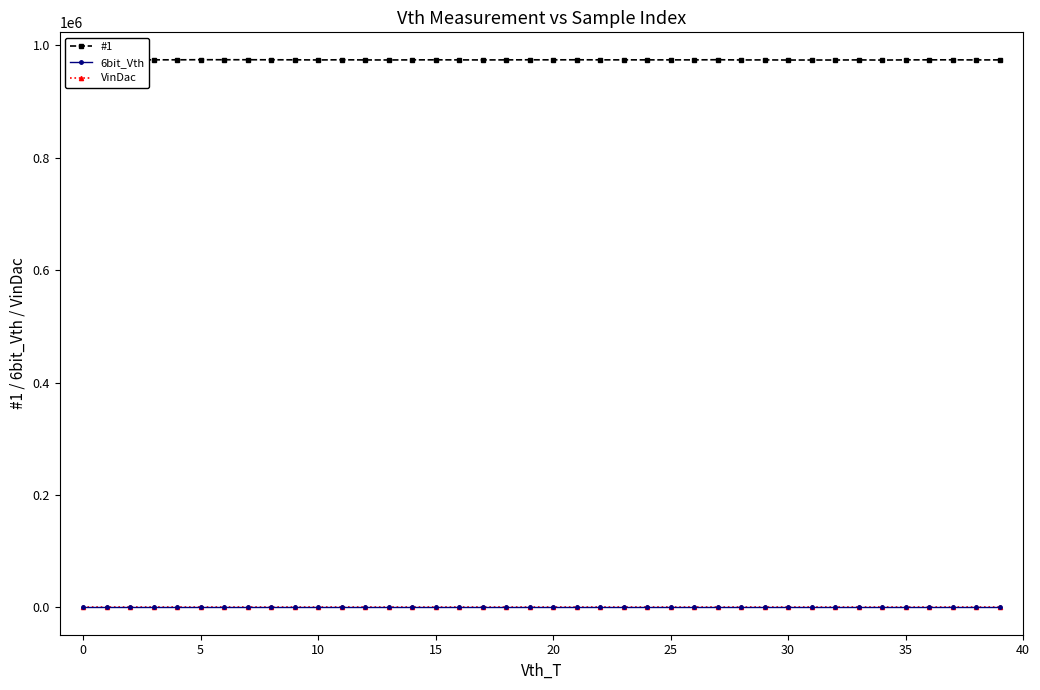

Which series has the largest range (max minus min)?

#1